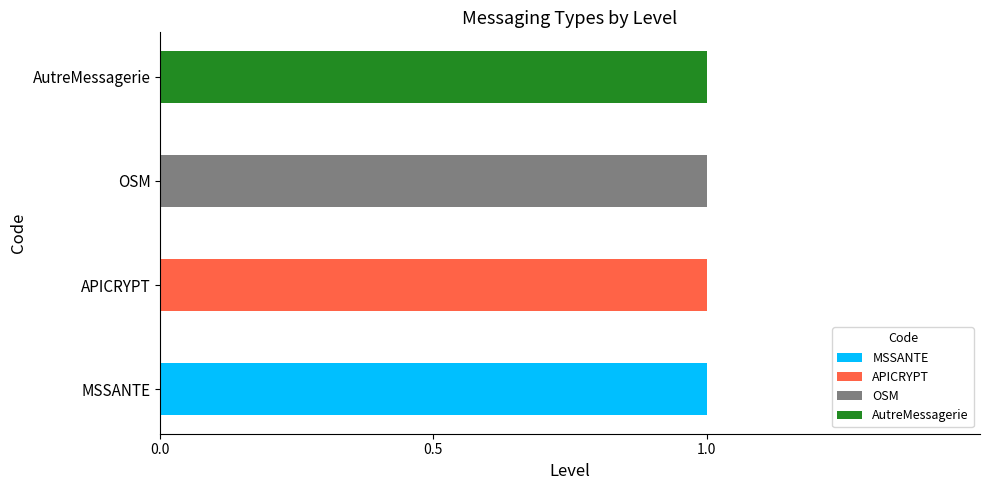

At which label does MSSANTE reach its peak?

MSSANTE